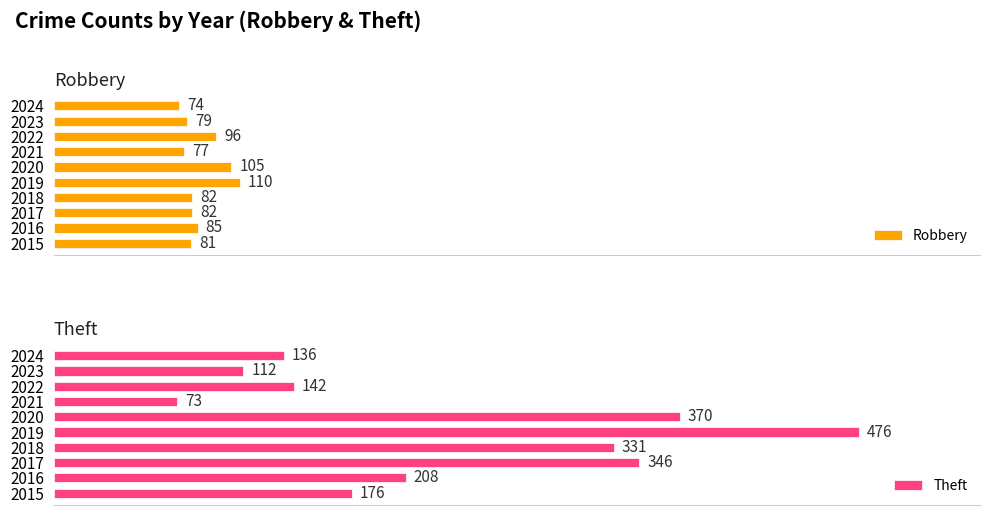

How many bars are there in total?

20